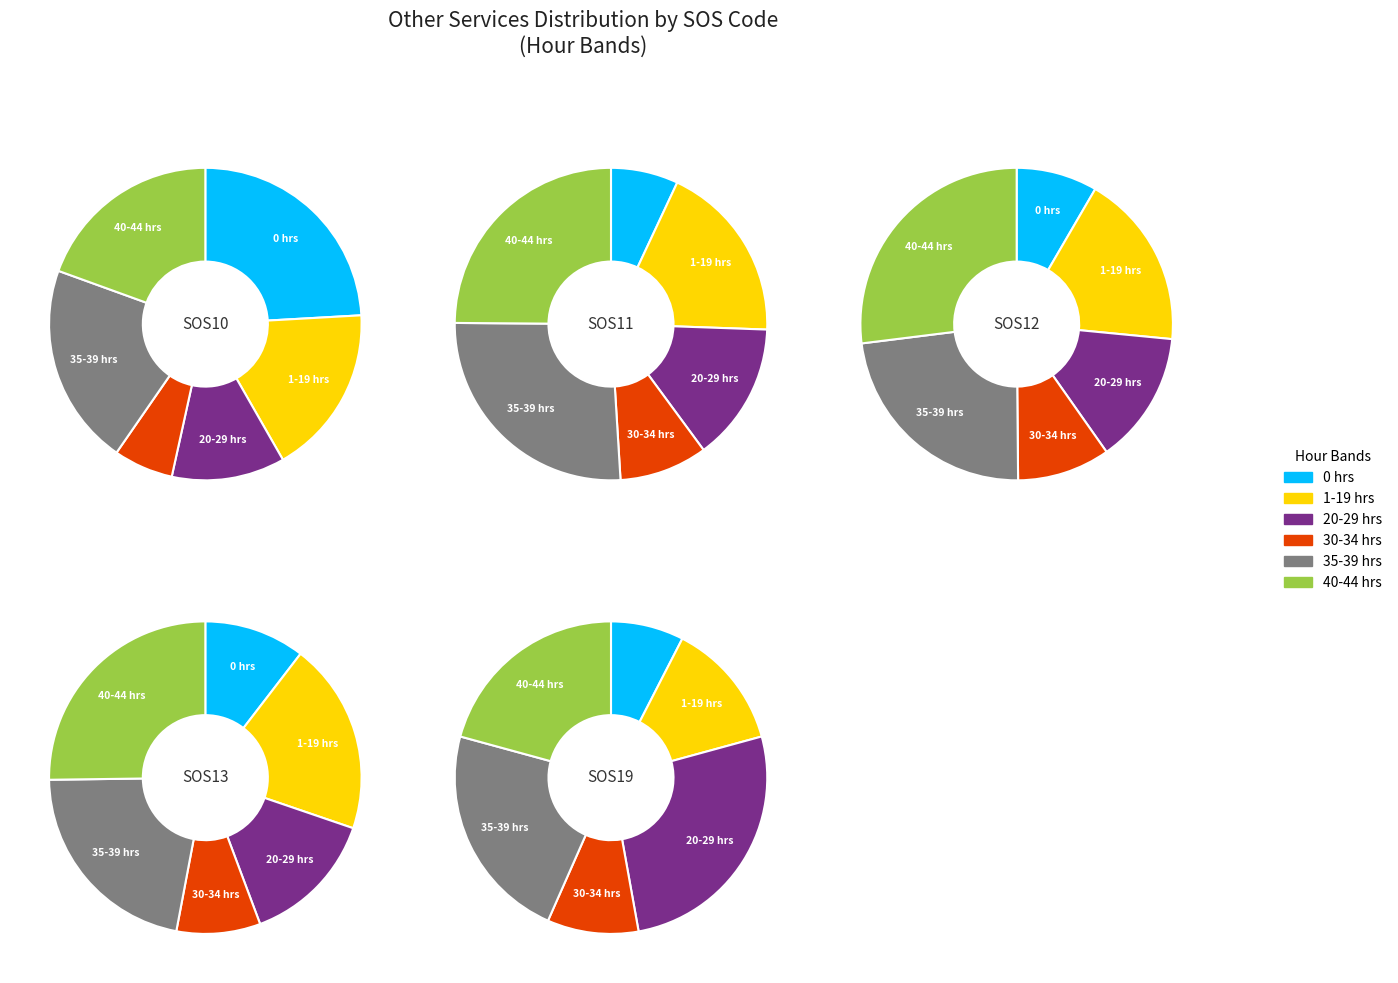

How many segments does this pie chart have?

6